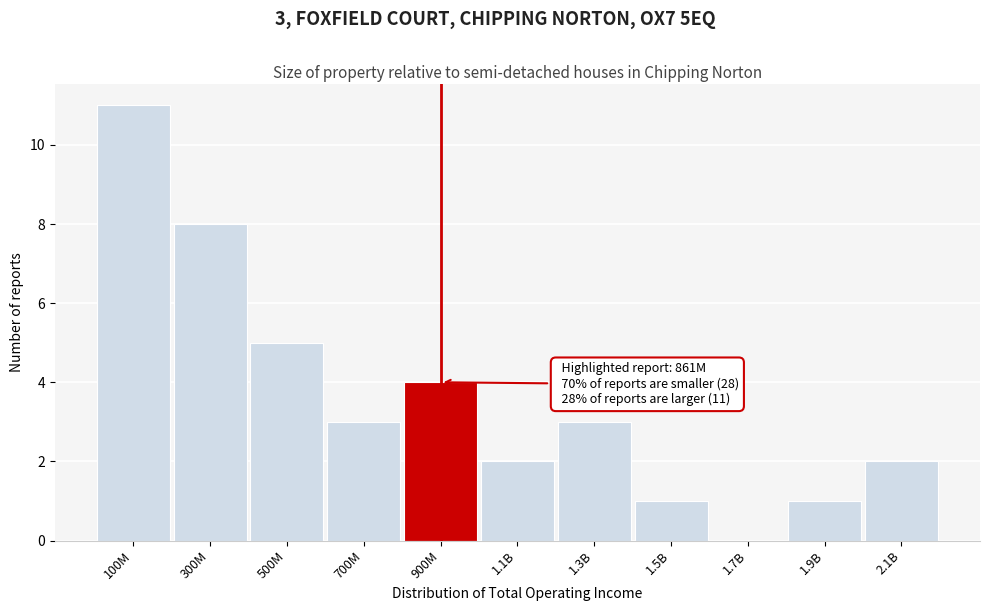

Reading left to right, transcribe all the data shown in this chart.

100M=11	300M=8	500M=5	700M=3	900M=4	1.1B=2	1.3B=3	1.5B=1	1.7B=0	1.9B=1	2.1B=2